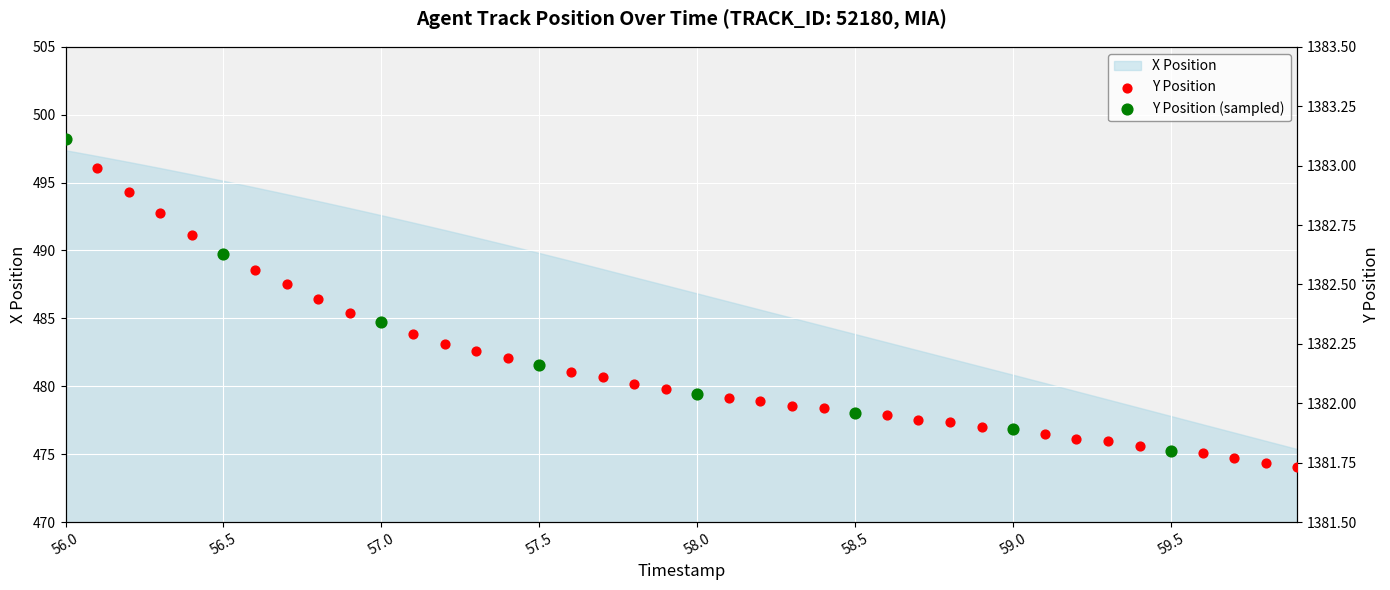

At how many categories does at least one series exceed 840?

40